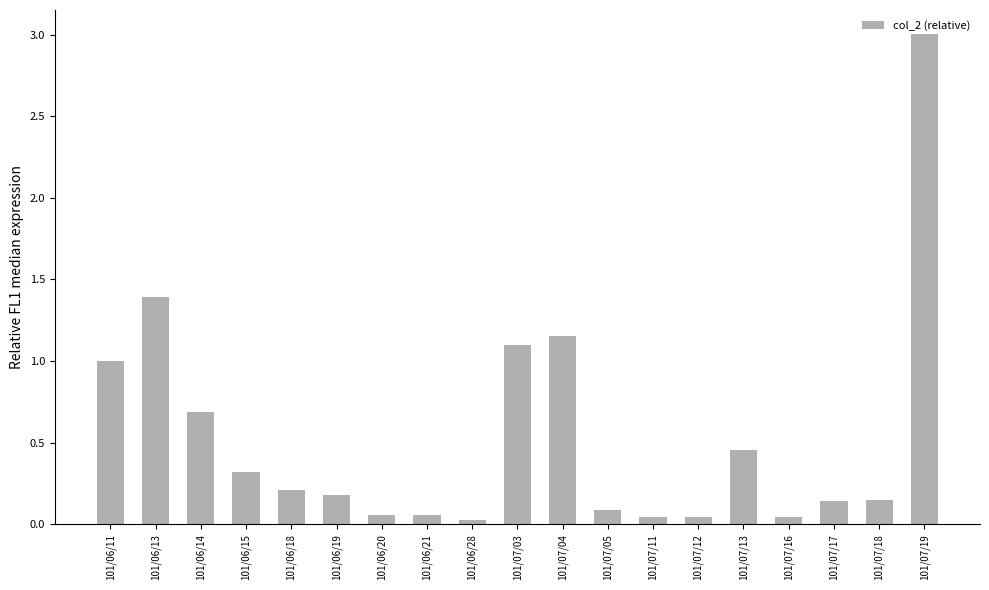

Which category has the highest value across all series?

101/07/19